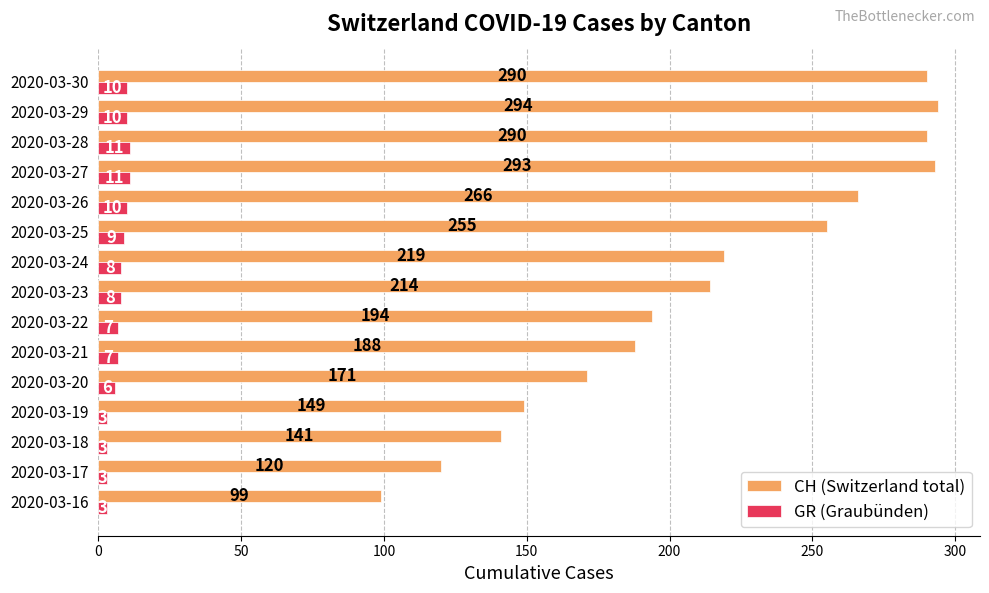

The value of CH (Switzerland total) at 2020-03-29 is 294. True or false?

True